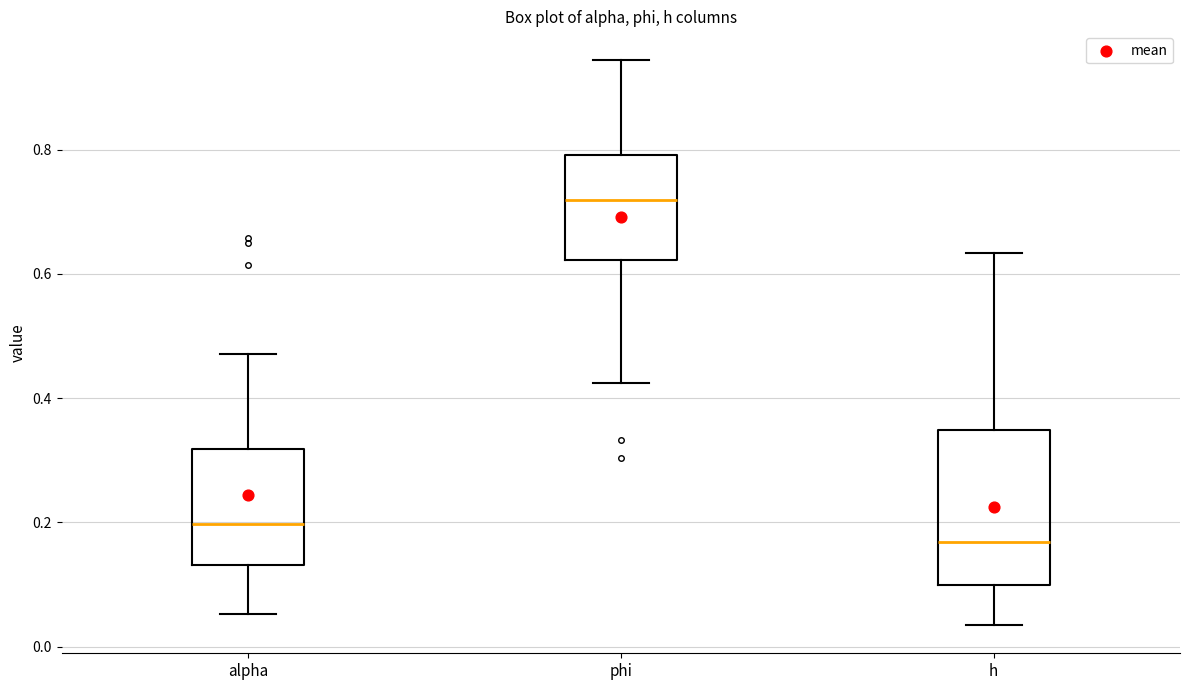

Where does the median line of the box for alpha sit on the y-axis? The values are not printed on the chart, so give them approximately, as read against the axis.

0.20